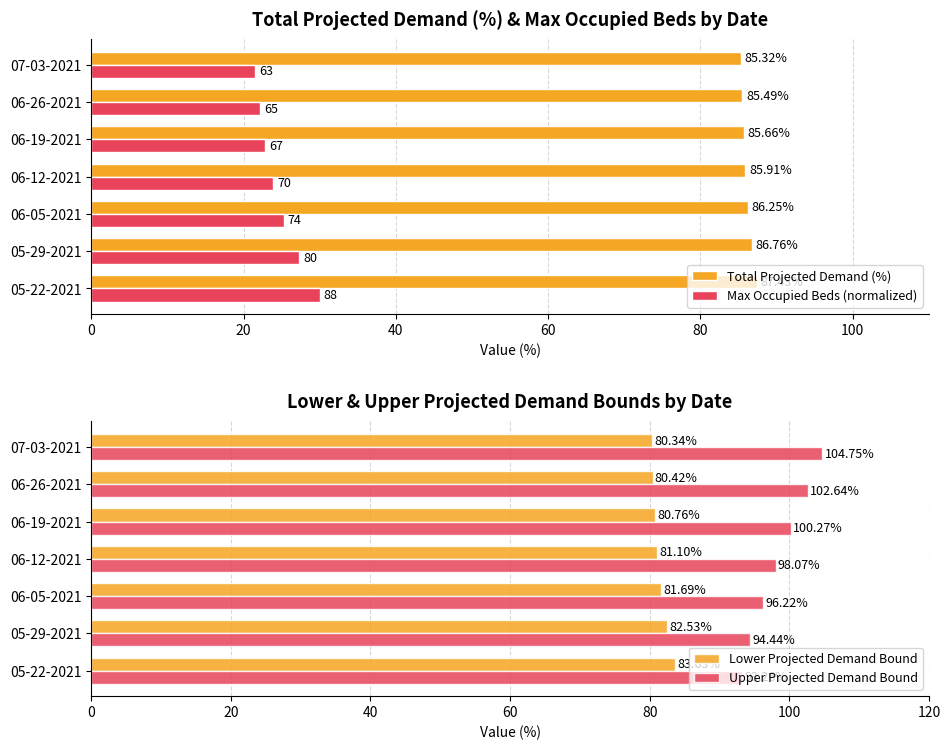

At which label is Max Occupied Beds (normalized) closest to 25?

06-05-2021